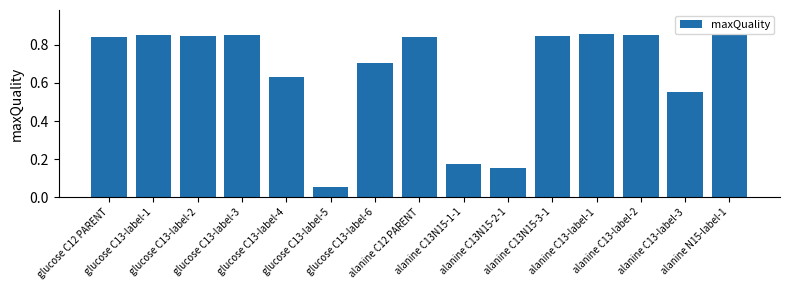

What is the average value?

0.7